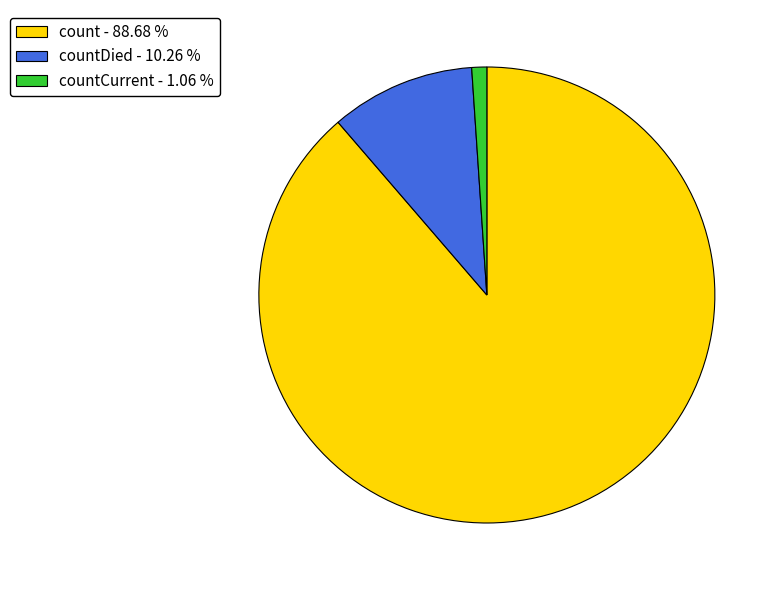

Which slice is the smallest?

countCurrent - 1.06 %